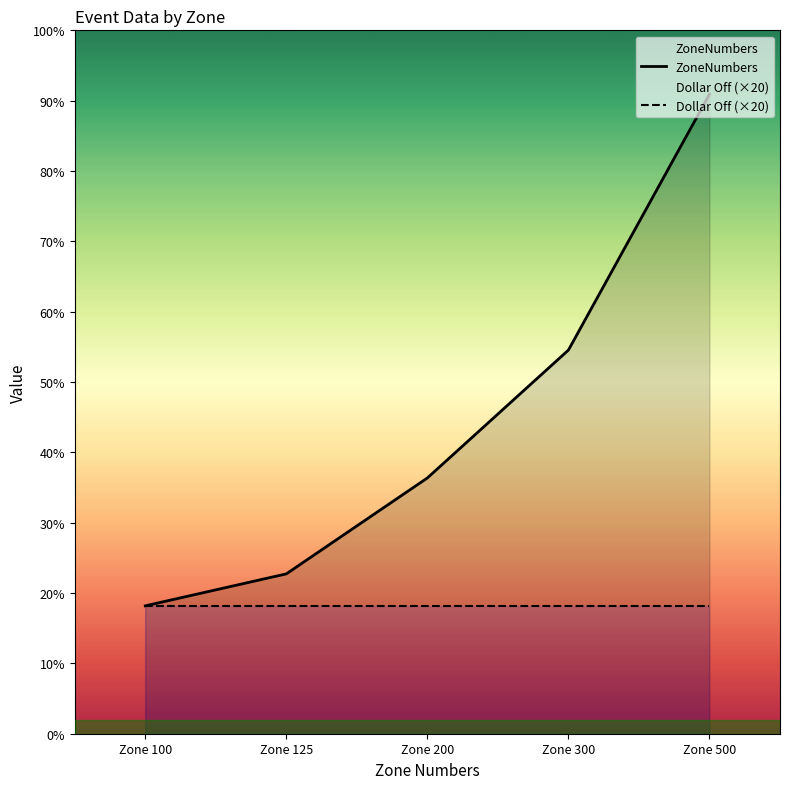

What is the difference between the second highest and second lowest values?

175